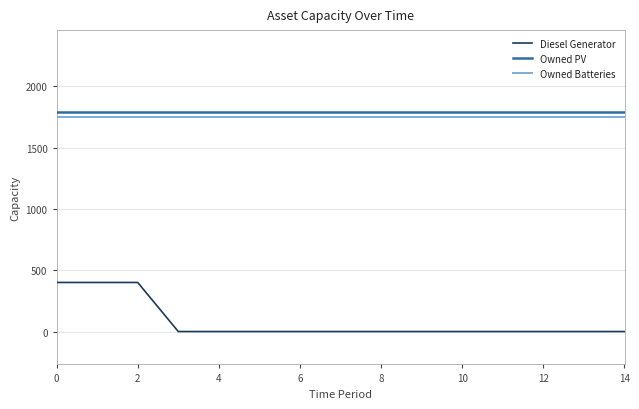

Which series has the widest spread of values?

Diesel Generator